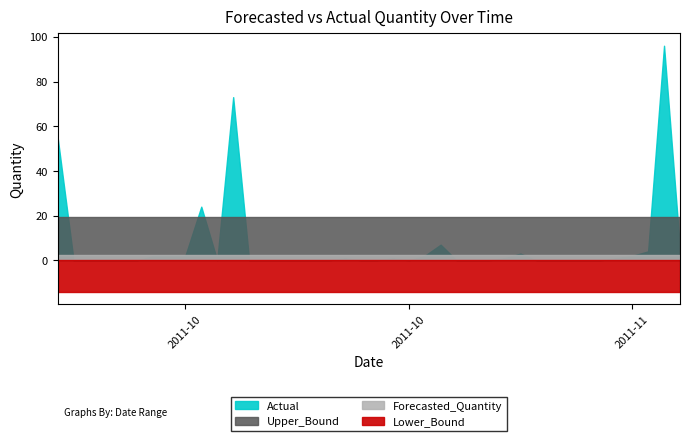

Which series has the largest range (max minus min)?

Actual